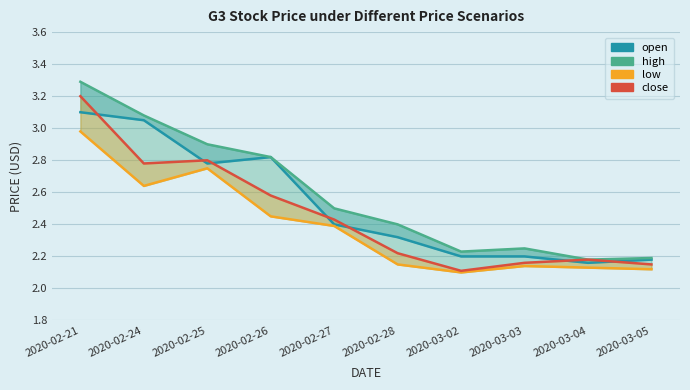

Rank the series at 2020-03-03 from lowest to highest value.

low, close, open, high